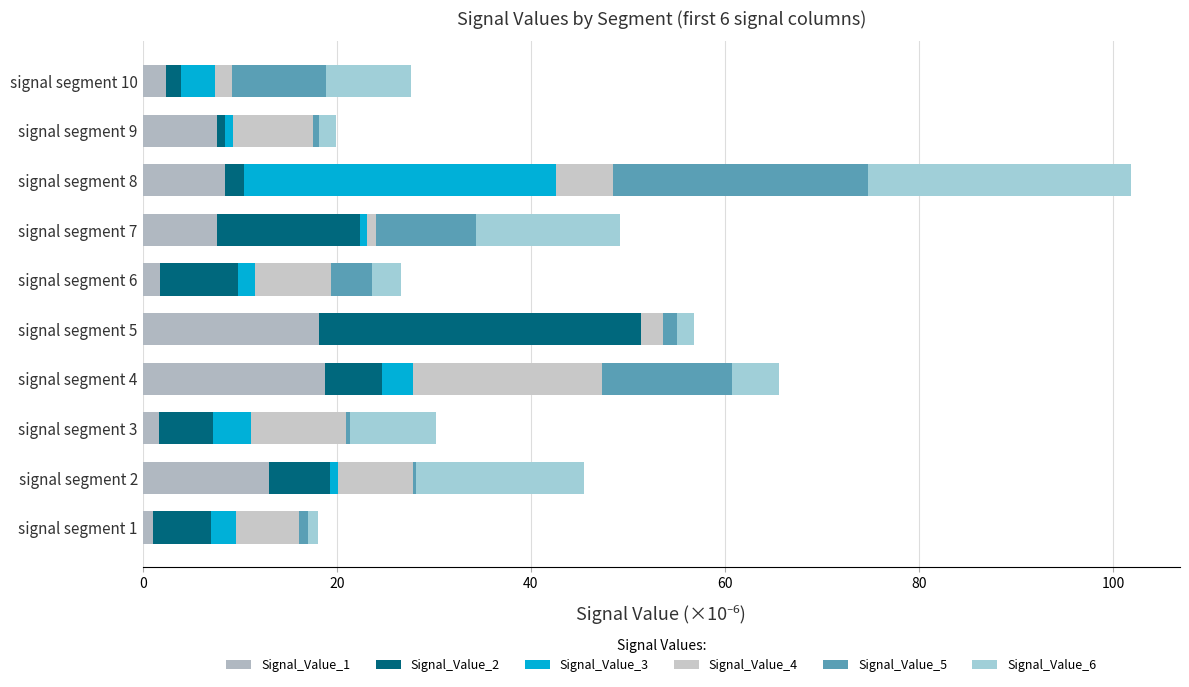

Count the number of data series in this chart.

6